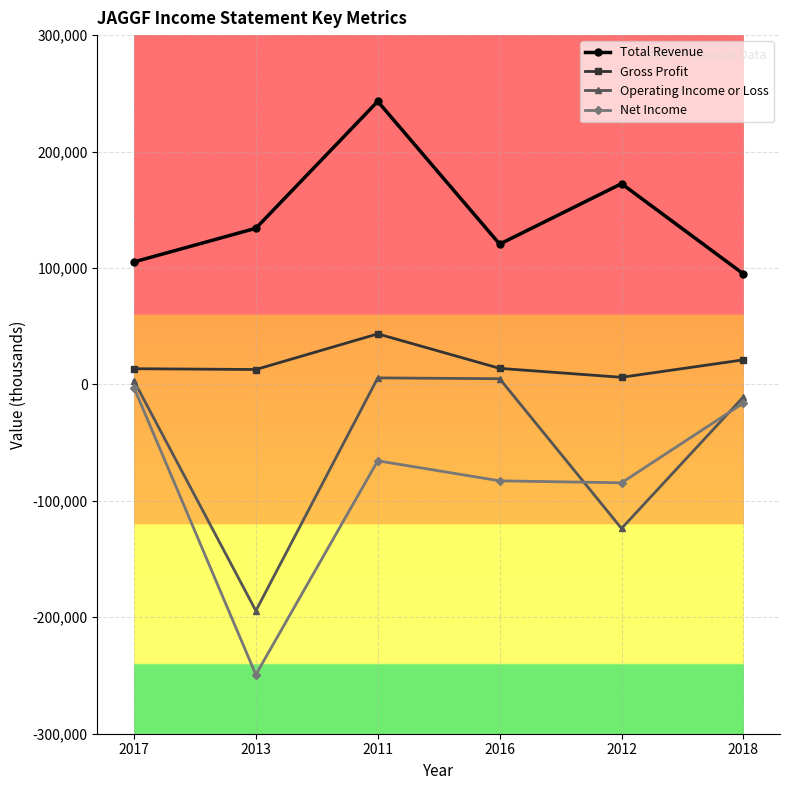

Which series has the largest range (max minus min)?

Net Income